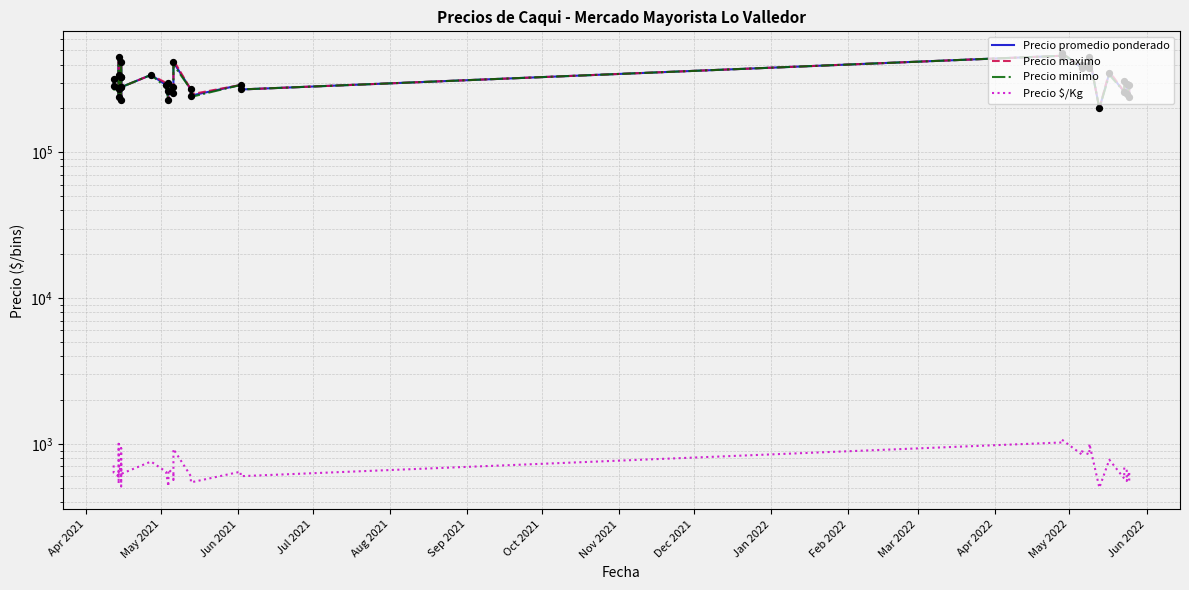

What are all the series names shown in the legend?

Precio promedio ponderado, Precio maximo, Precio minimo, Precio $/Kg